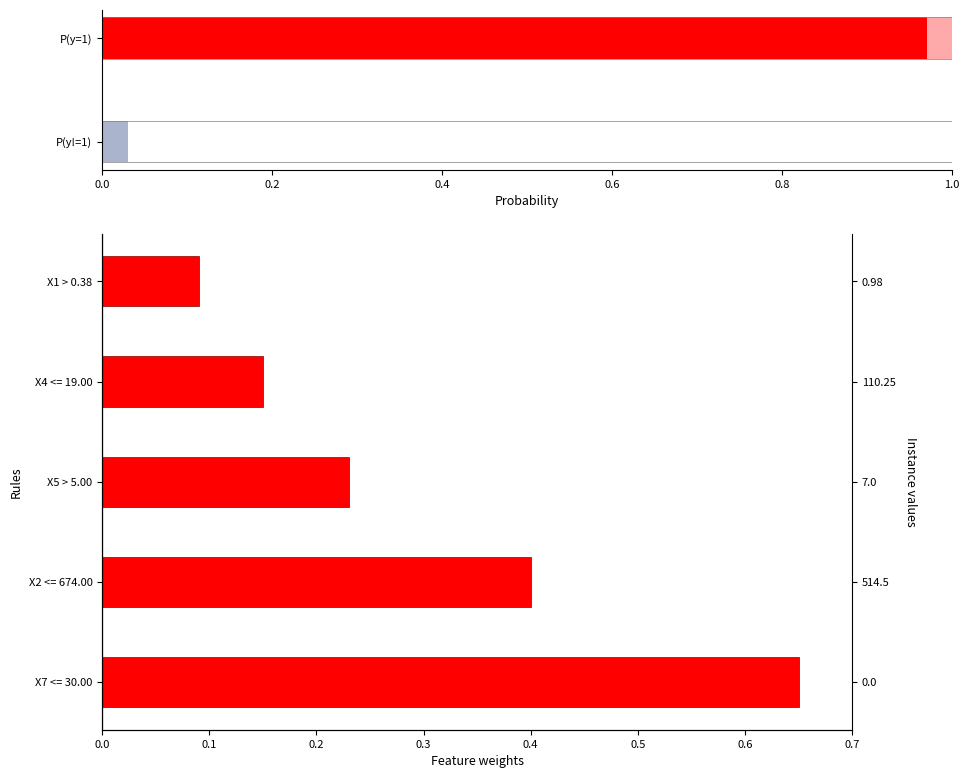

True or false: the data shows 0.1 at X5 > 5.00.

False